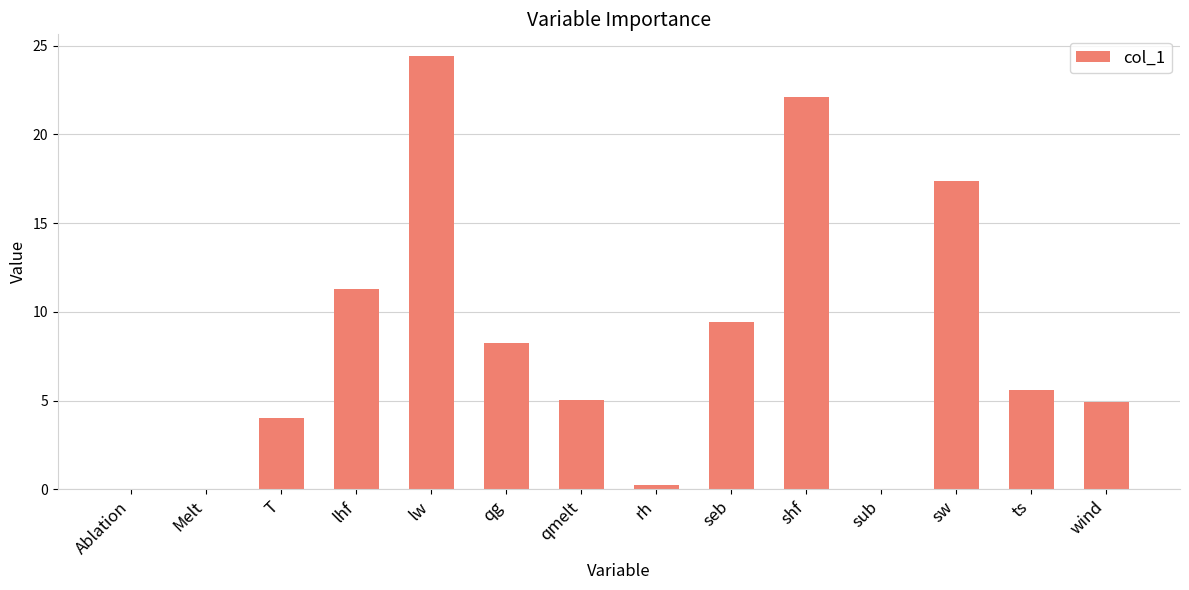

Where does the data first go above 5?

lhf